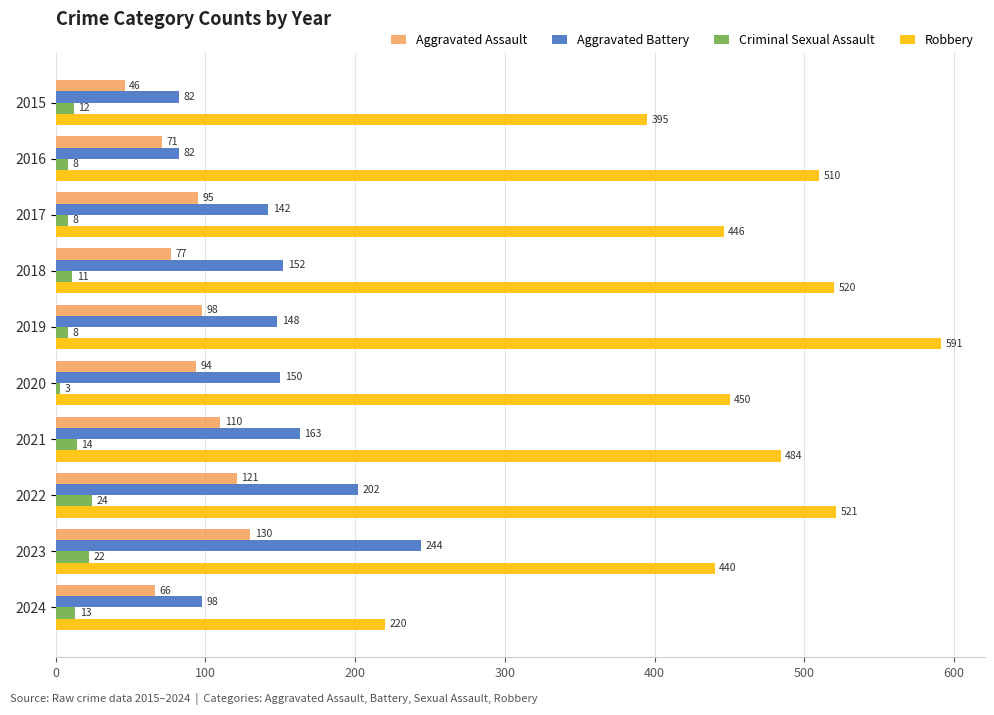

What are all the series names shown in the legend?

Aggravated Assault, Aggravated Battery, Criminal Sexual Assault, Robbery